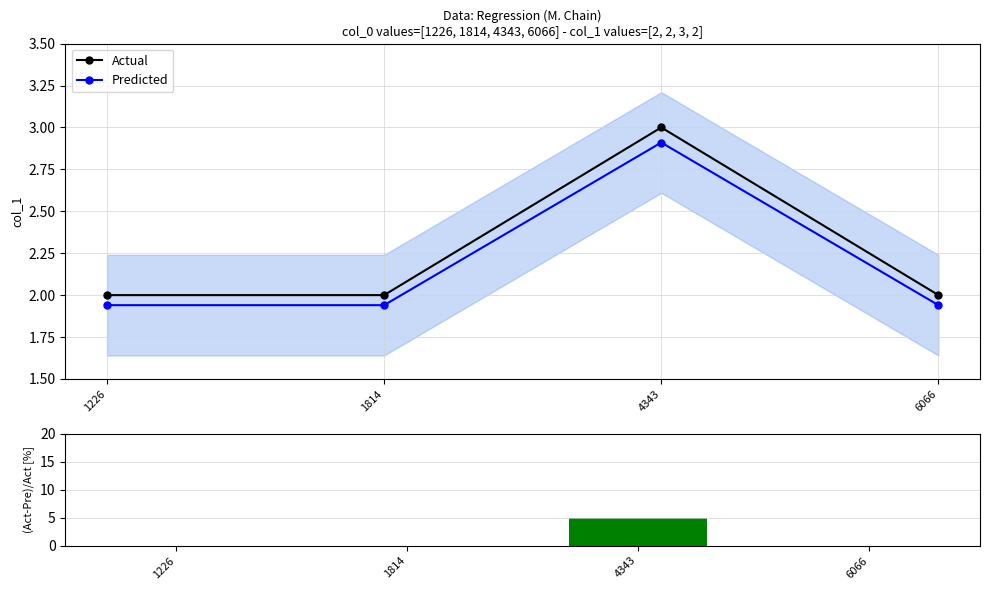

What is the average value of the (Act-Pre)/Act [%] series?

1.2